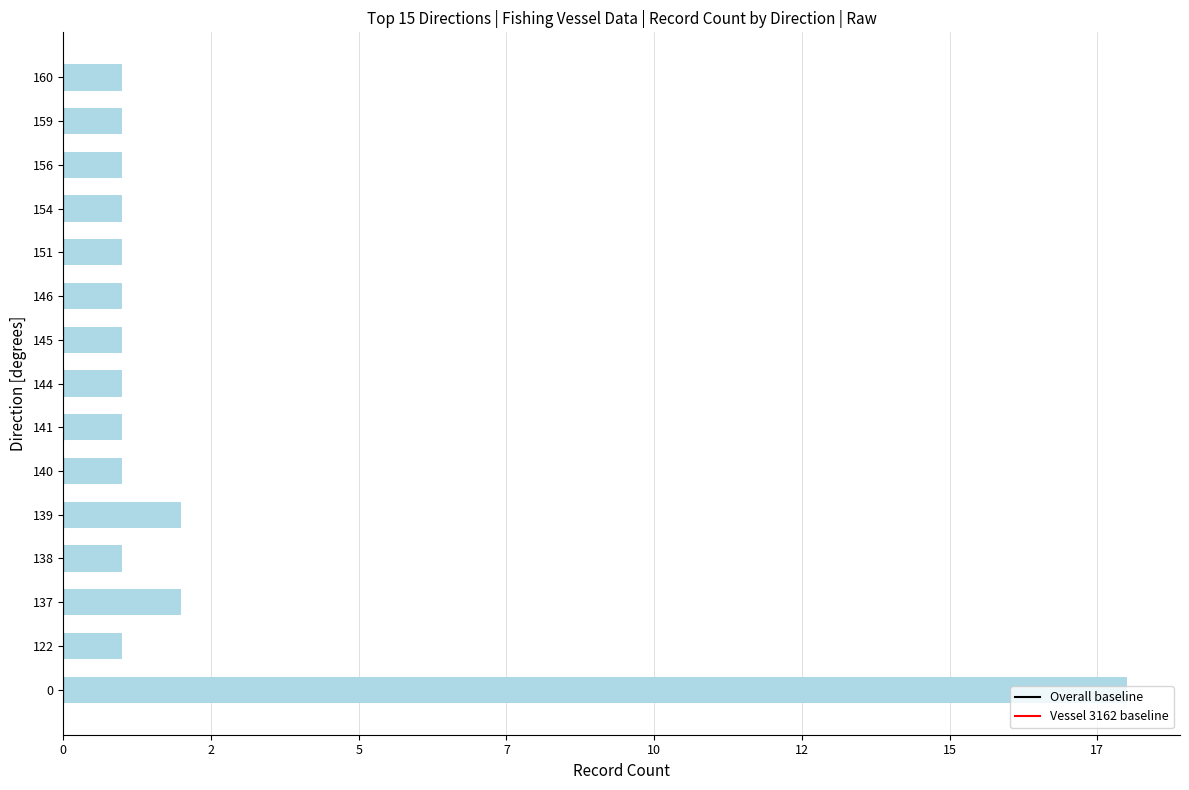

What is the greatest value displayed?

18